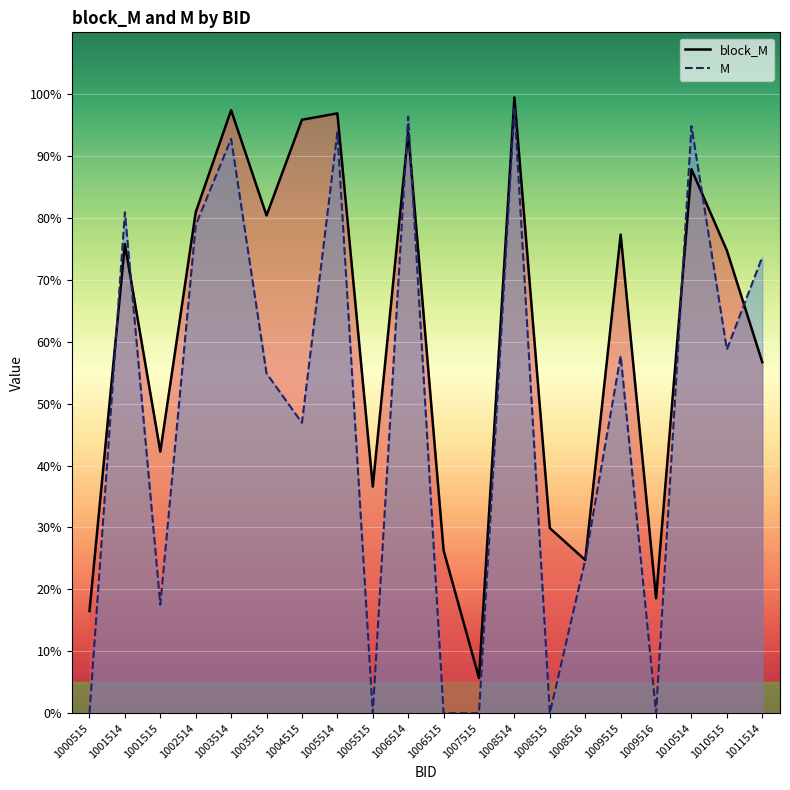

Which series has the widest spread of values?

M